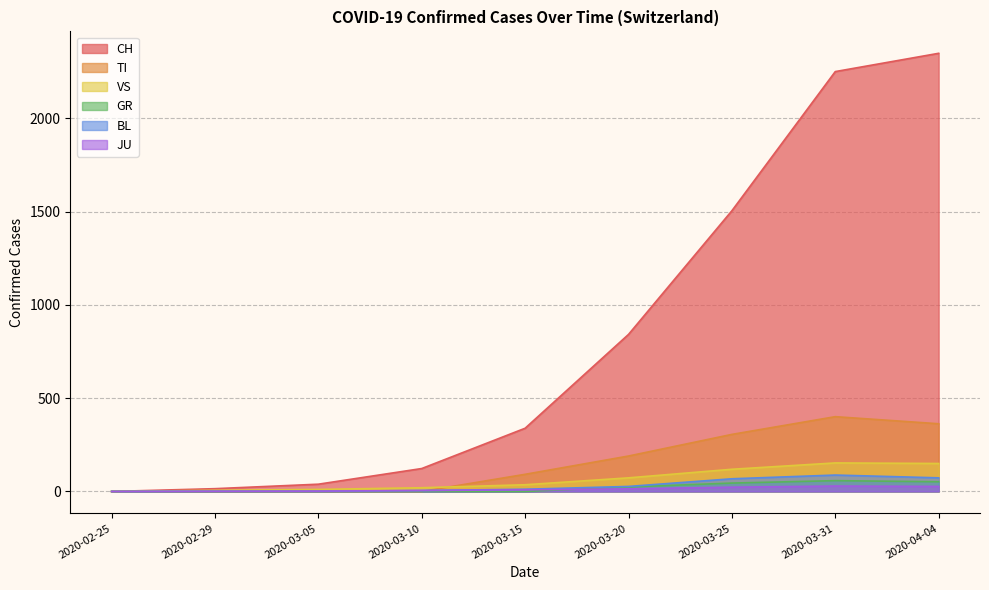

What is the label of the 7th point from the left?

2020-03-25